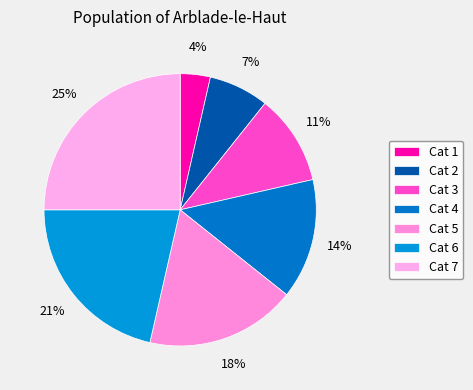

How many segments does this pie chart have?

7